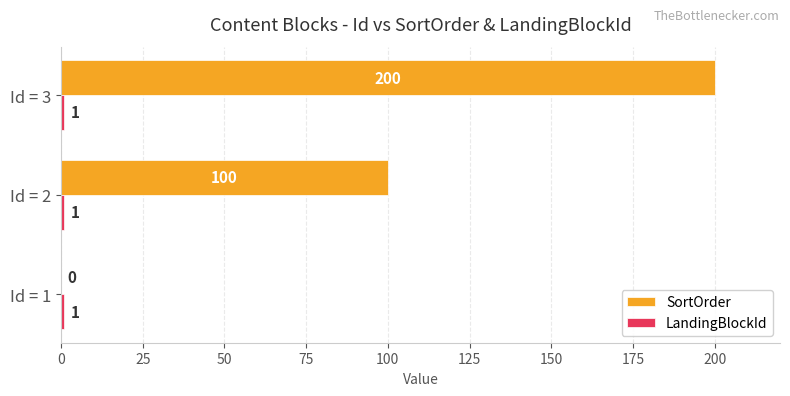

Where is SortOrder nearest to the value 100?

Id = 2